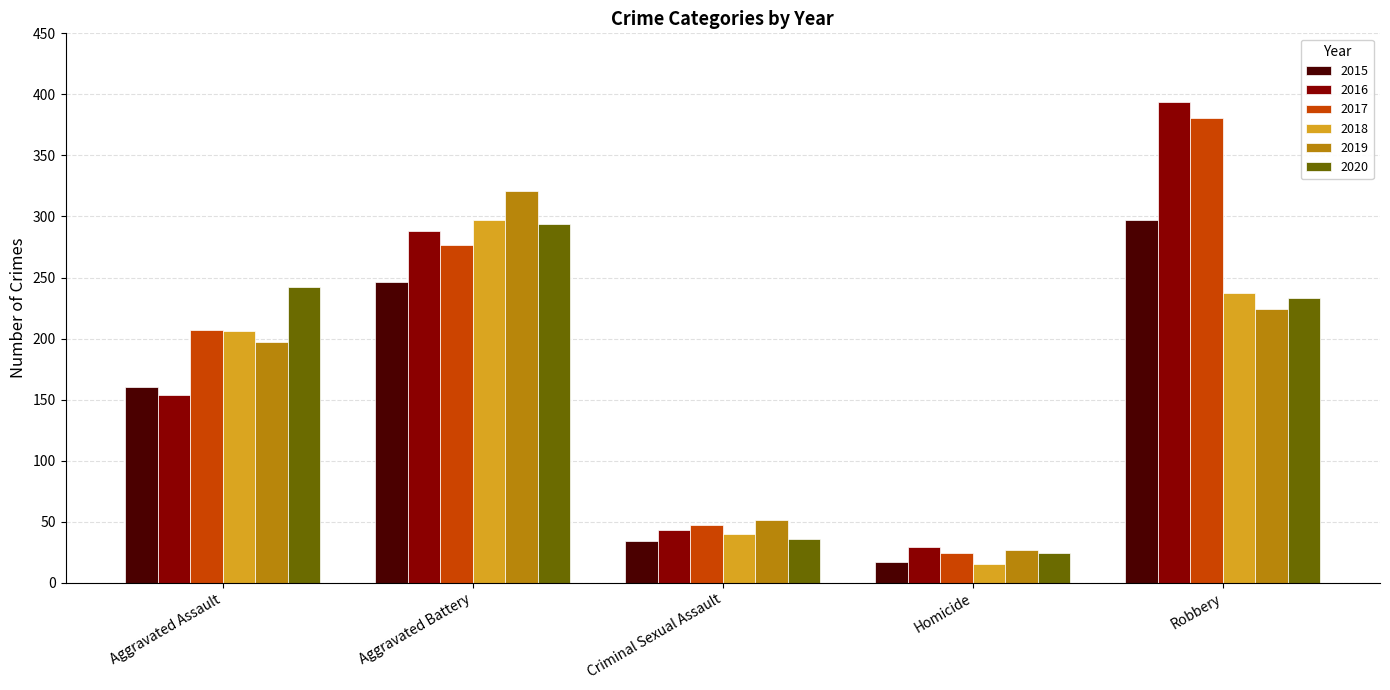

What value does the 2019 series have at Homicide, to the nearest 5?

25